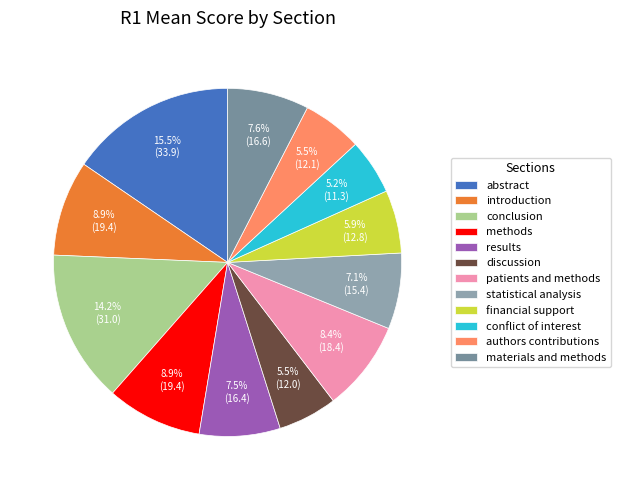

How many slices are in this pie chart?

12